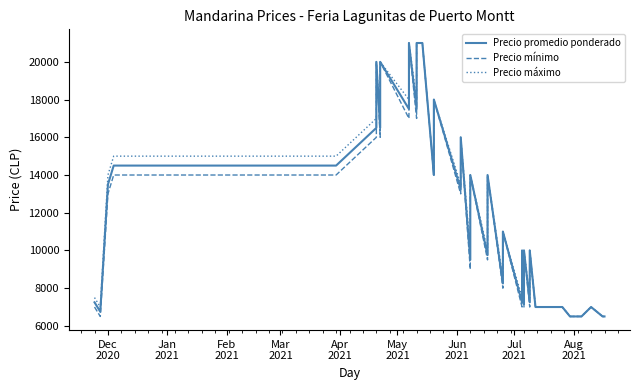

Which series has the largest range (max minus min)?

Precio promedio ponderado